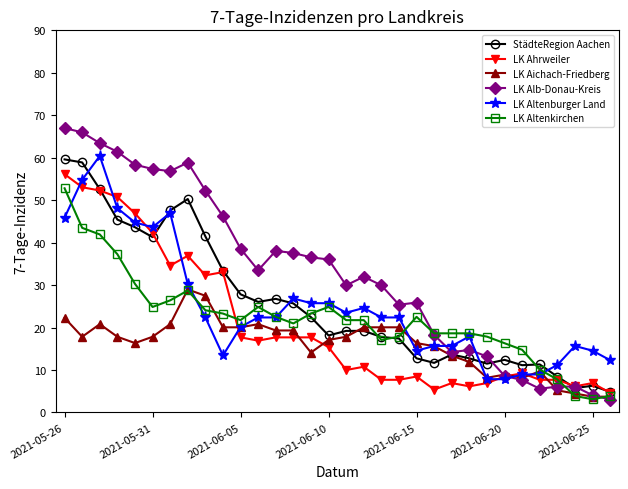

What is the value of the LK Alb-Donau-Kreis point at the 29th from the left?

6.1